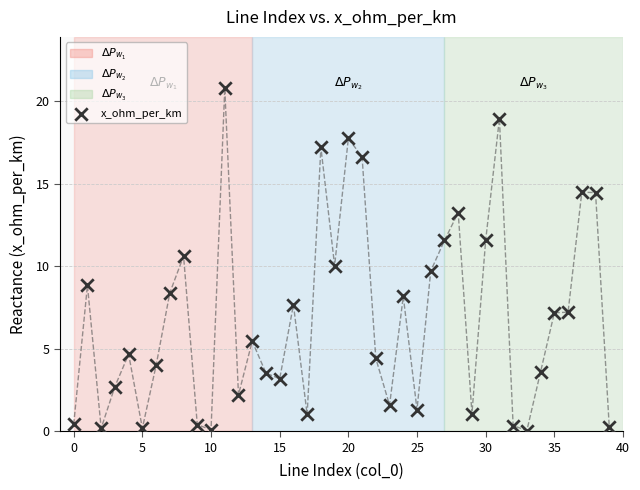

What is the range of Y values (max minus min)?

20.7